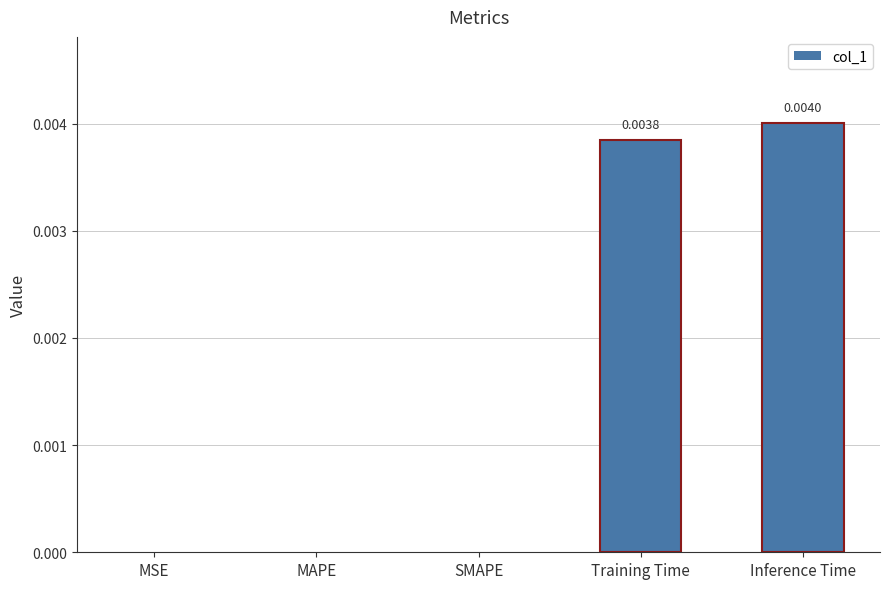

Which has a higher value, SMAPE or Training Time?

Training Time